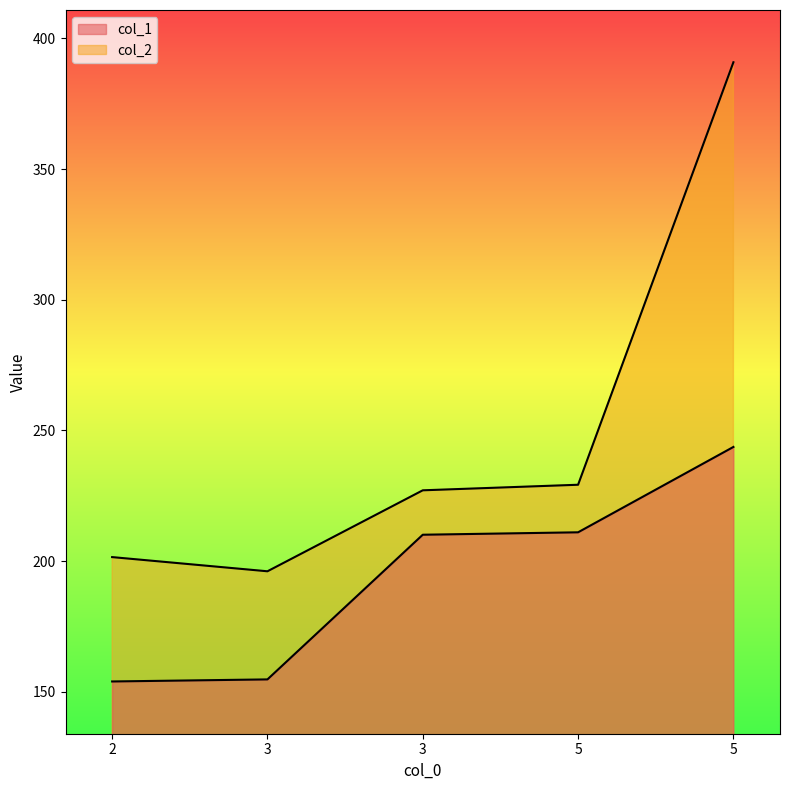

List the labels in order of col_1 value, largest first.

5, 5, 3, 3, 2